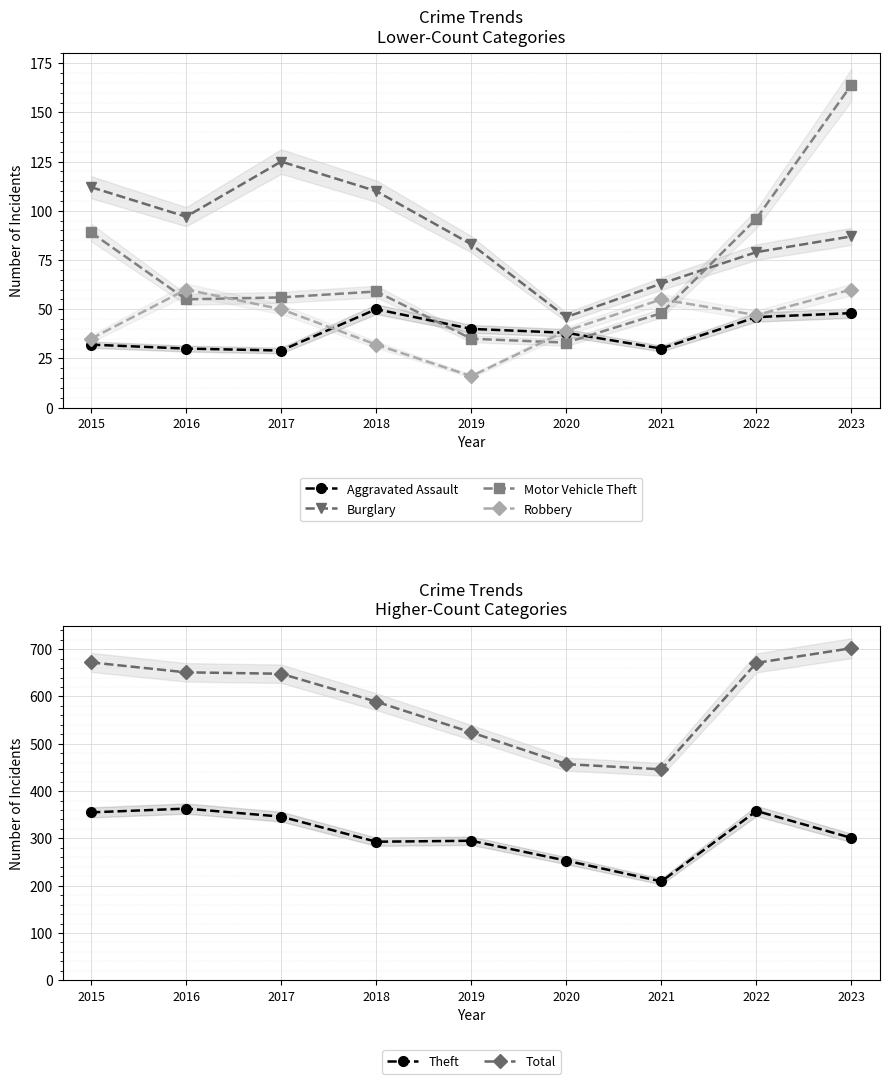

How many lines are shown in the chart?

6